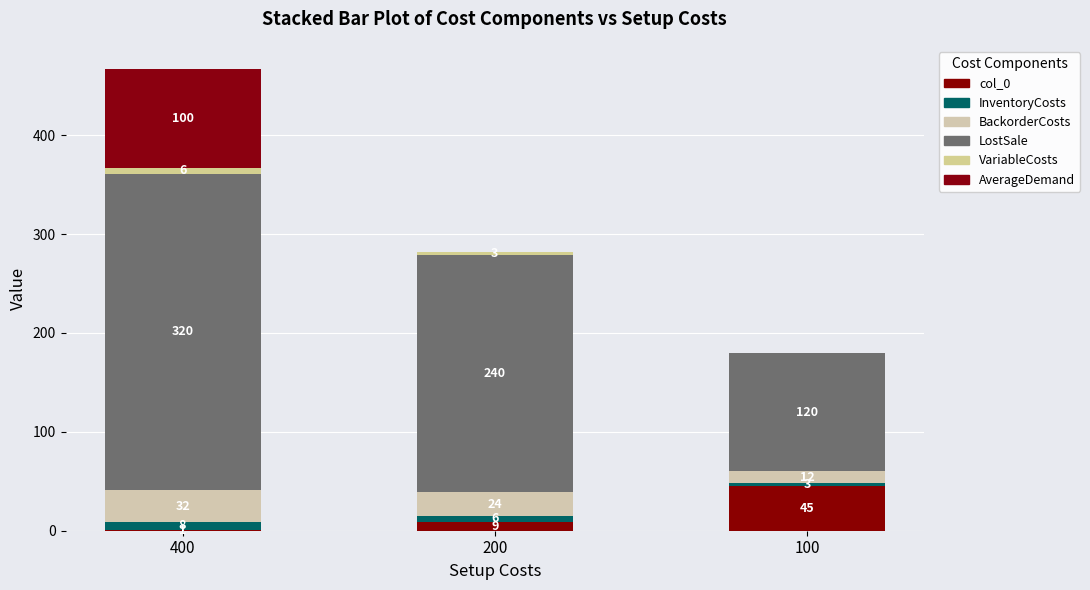

Rank the series at 400 from highest to lowest value.

LostSale, AverageDemand, BackorderCosts, InventoryCosts, VariableCosts, col_0